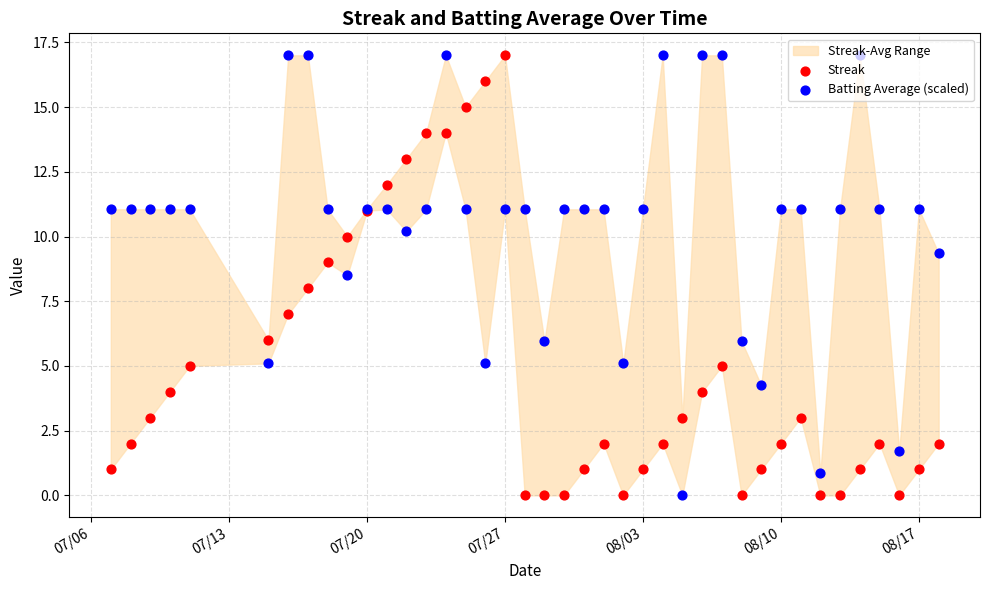

What is the total value across all series at 07/20?

22.1